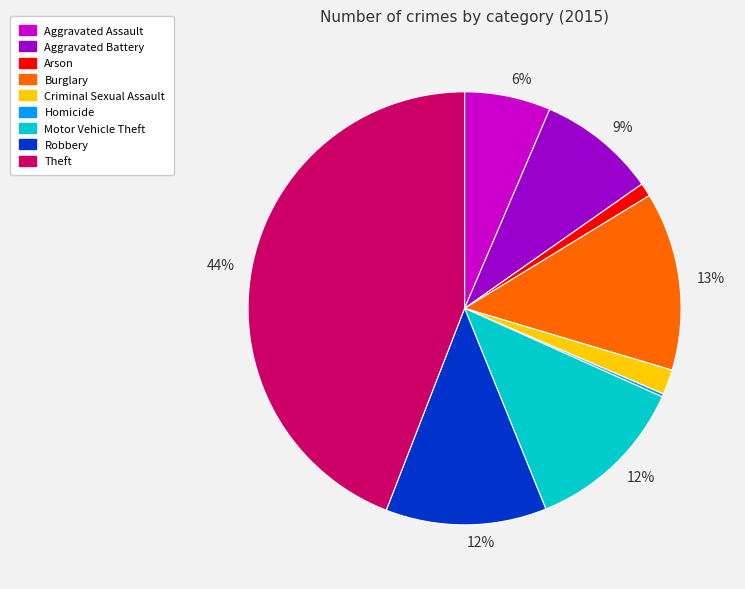

Is there a majority slice in this chart?

No